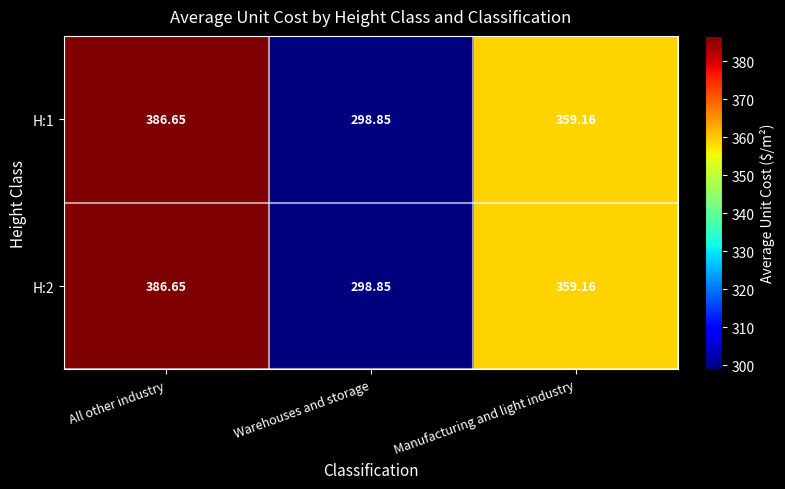

Which category has the highest value in the H:1 series?

All other industry